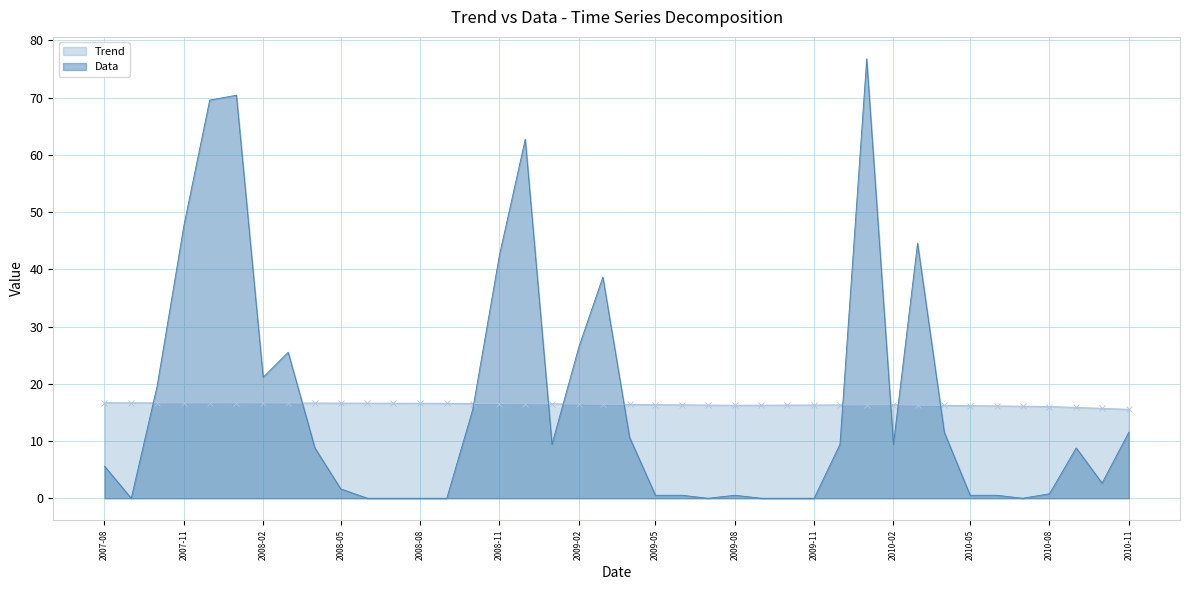

What is the sum of all Trend values?

655.3